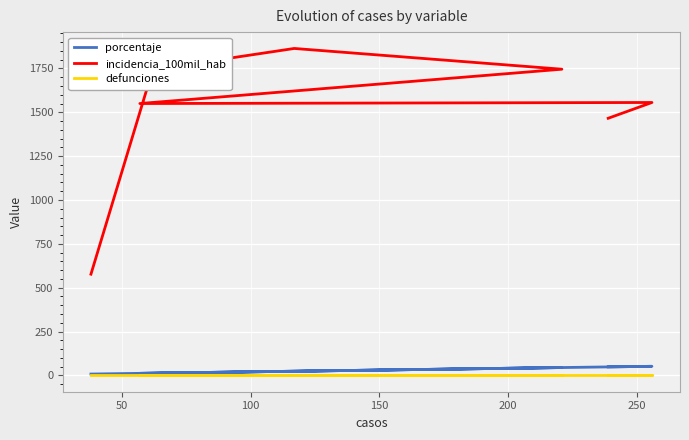

True or false: incidencia_100mil_hab has more than 2 interior local peaks.

False